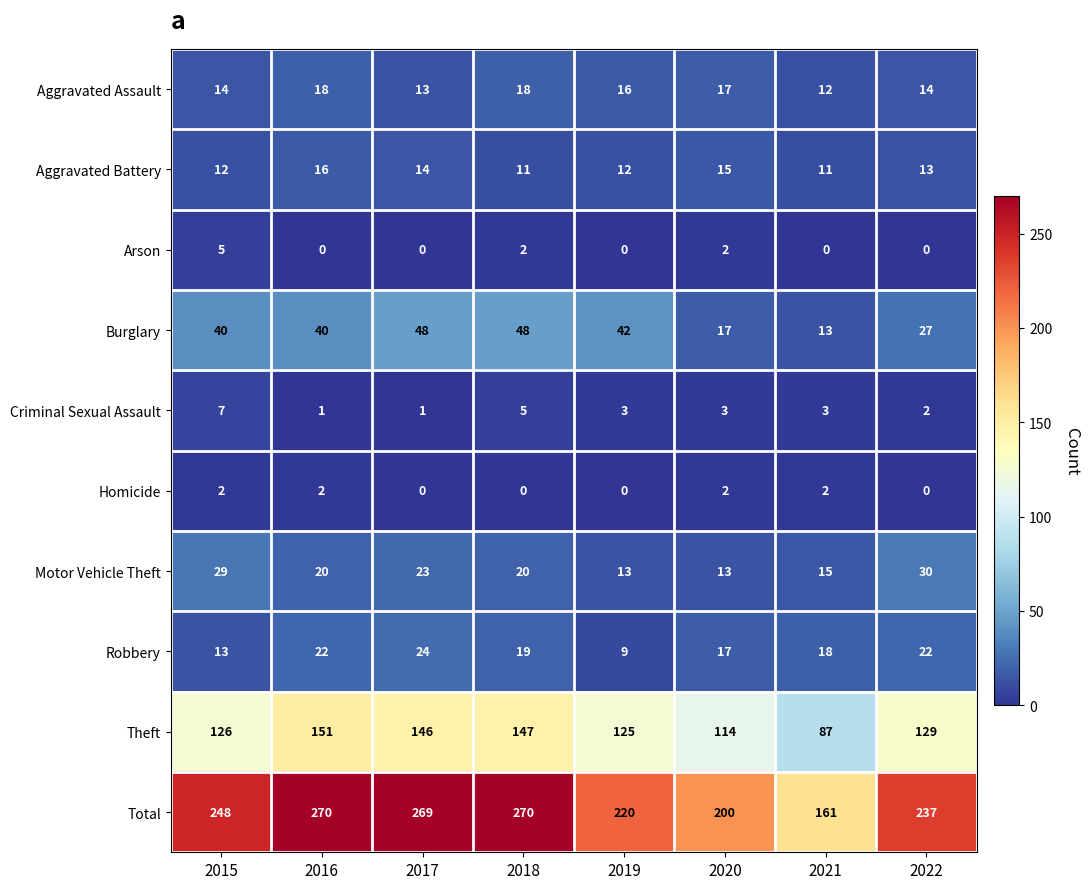

Which series has the largest total across all categories?

Total